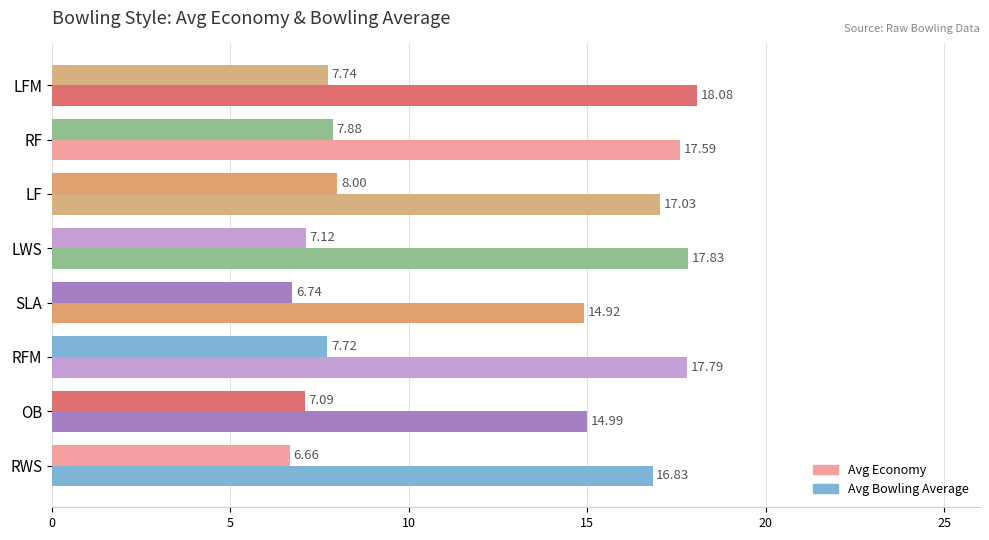

How many data points in Avg Economy are above 7?

6